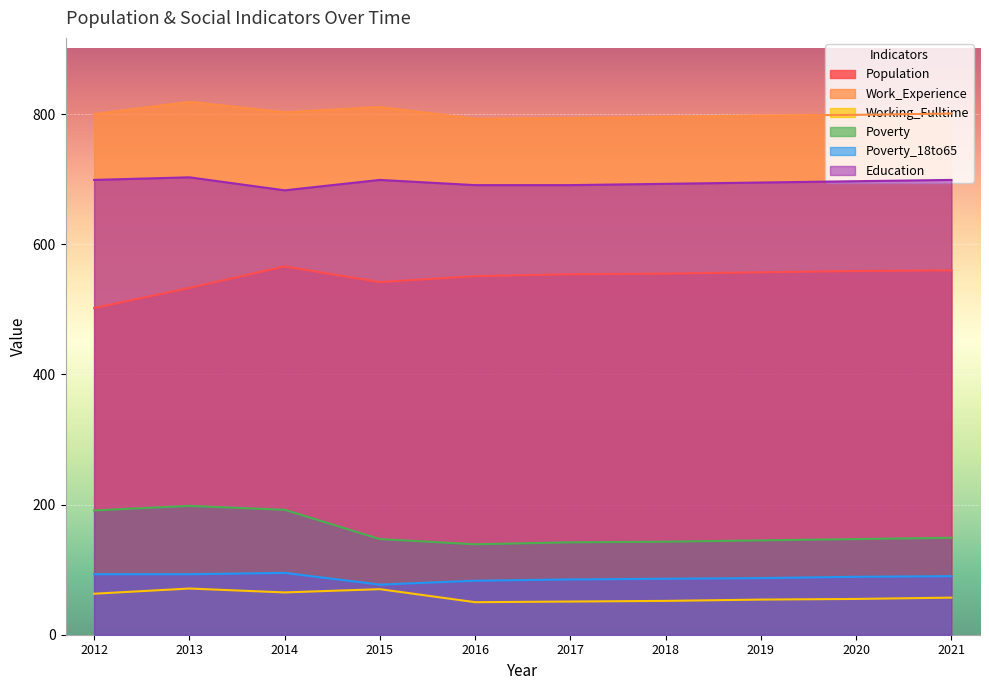

How many lines are shown in the chart?

6